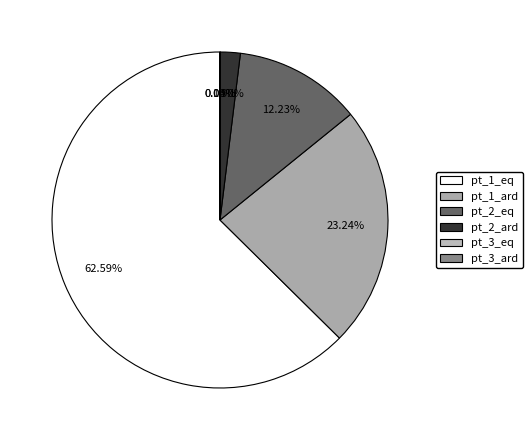

To the nearest percent, what percentage of the pie is pt_1_ard?

23%